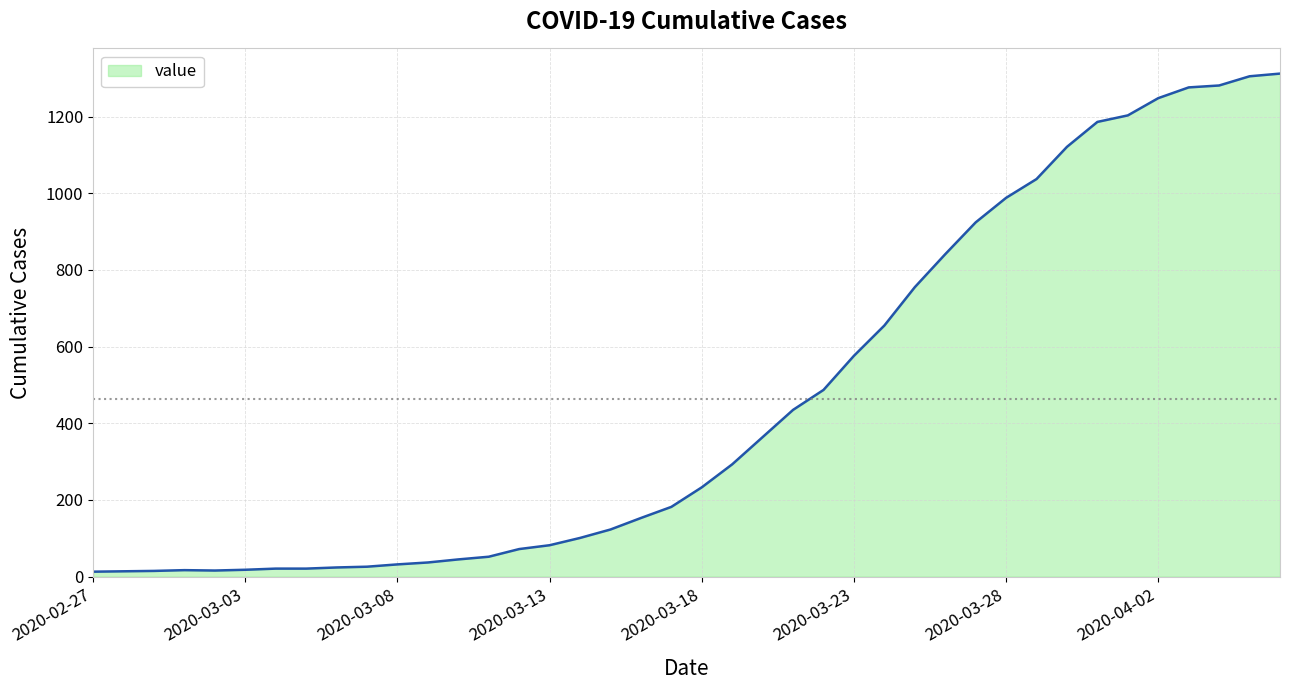

What is the average value?

465